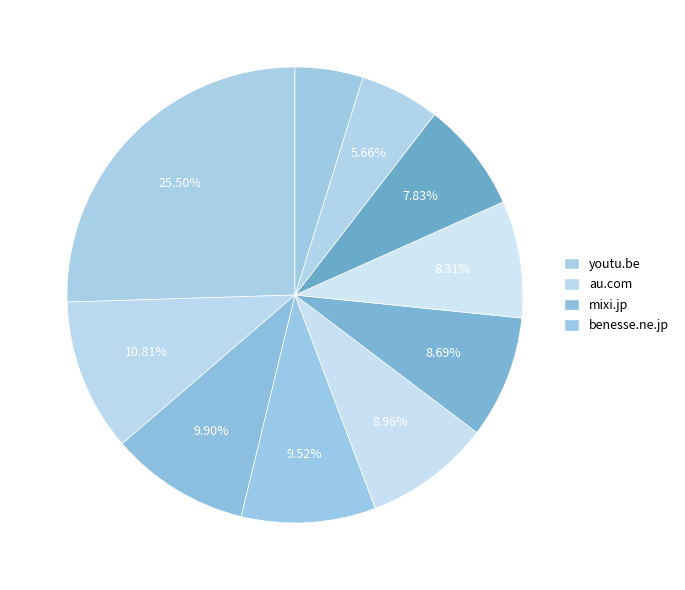

Which category has the smallest portion of the pie?

townwork.net